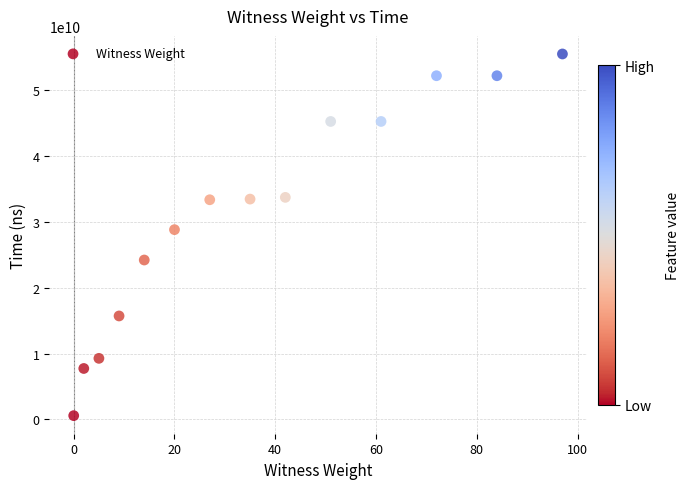

What Y value in the scatter plot is closest to 28043066500?

28824624200